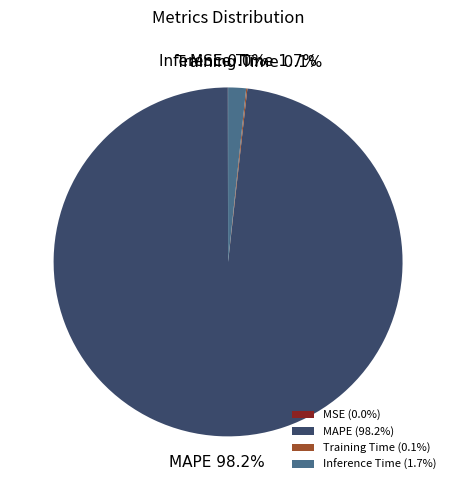

What percentage is NOT represented by Inference Time?

98.3%